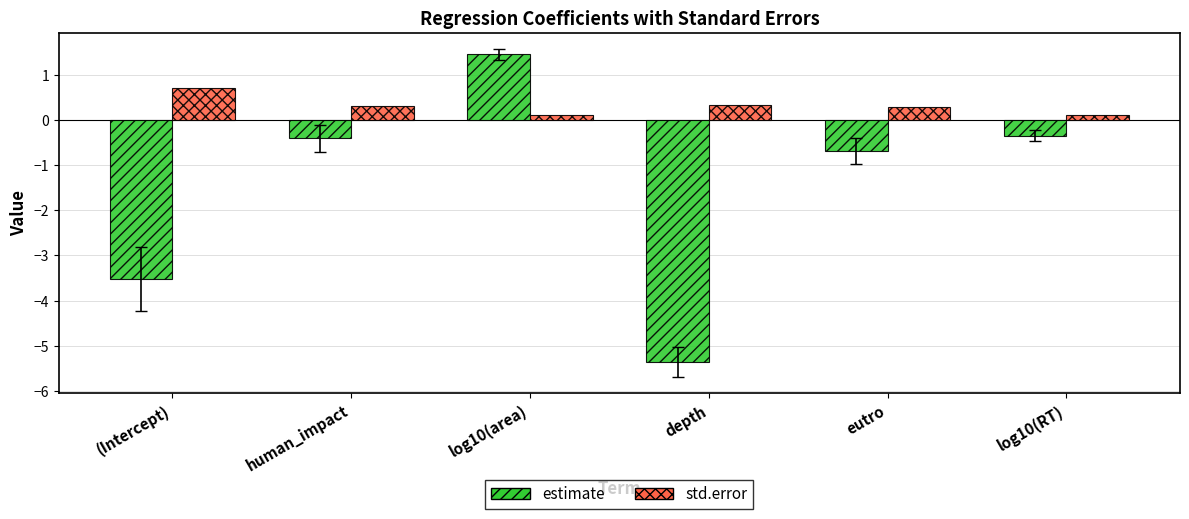

Does the chart contain stacked bars?

No